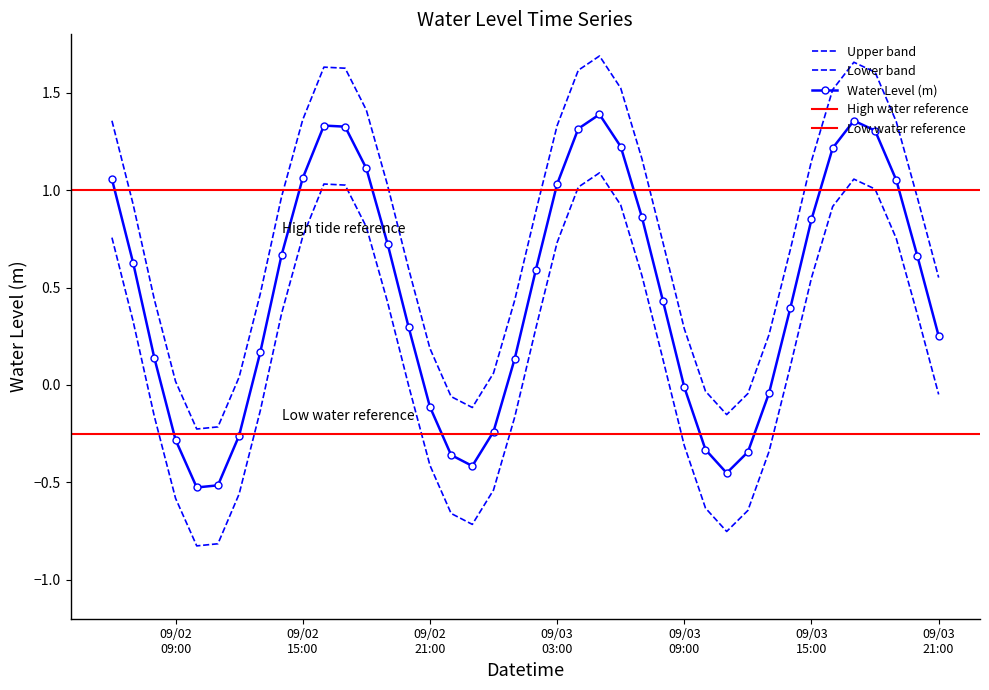

What position from the left is 2023-09-03 00:00:00?

19